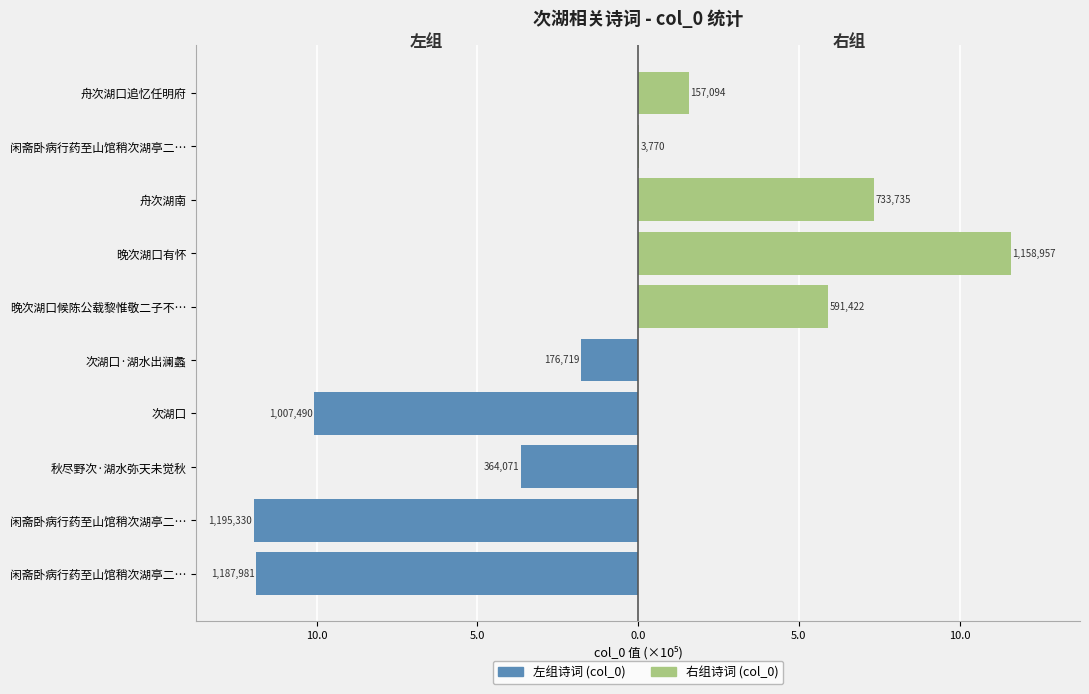

Which series has the widest spread of values?

右组诗词 (col_0)